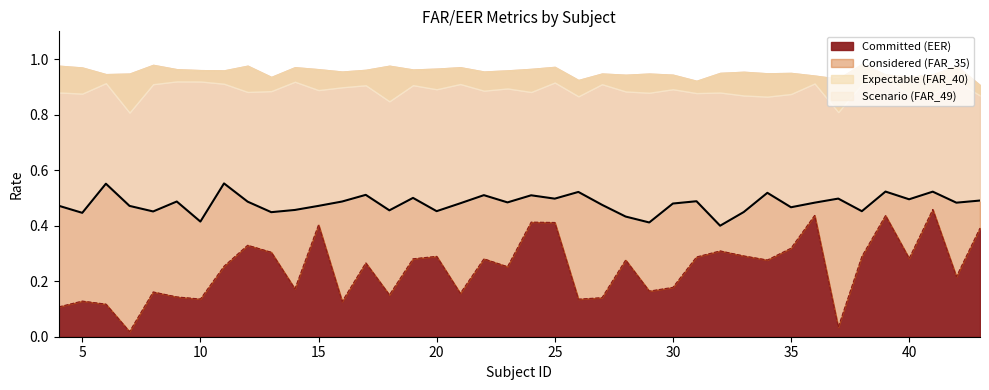

Reading right to left, list all the values displayed in this chart.

0.5	0.5	0.5	0.5	0.5	0.5	0.5	0.5	0.5	0.5	0.4	0.4	0.5	0.5	0.4	0.4	0.5	0.5	0.5	0.5	0.5	0.5	0.5	0.5	0.5	0.5	0.5	0.5	0.5	0.5	0.4	0.5	0.6	0.4	0.5	0.5	0.5	0.6	0.4	0.5